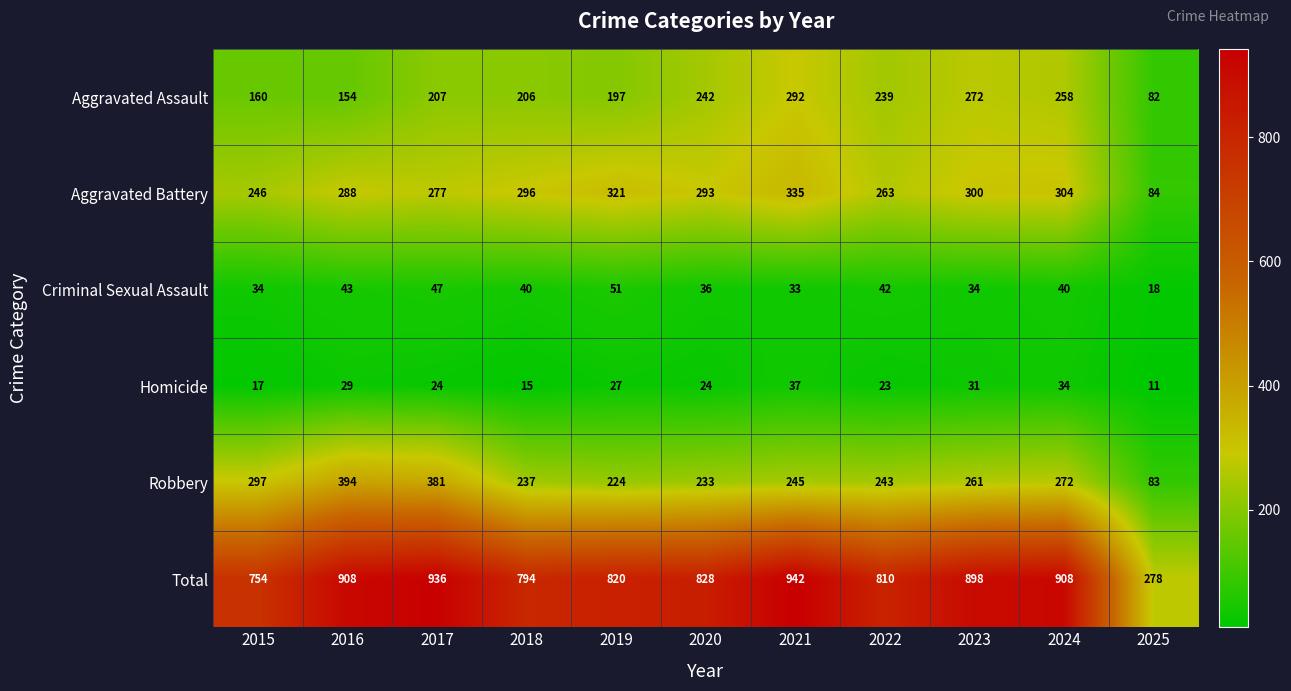

How many categories are shown in the chart?

11